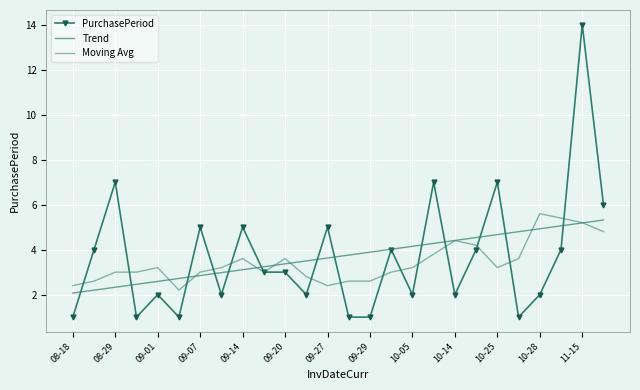

True or false: PurchasePeriod and Trend cross at least once.

True